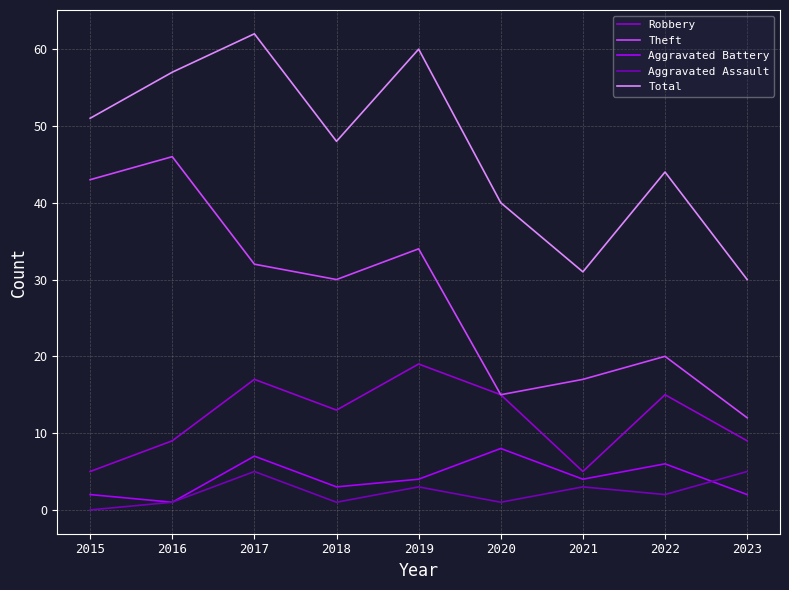

Is the value of Aggravated Assault at 2022 greater than the value of Aggravated Battery at 2021?

No